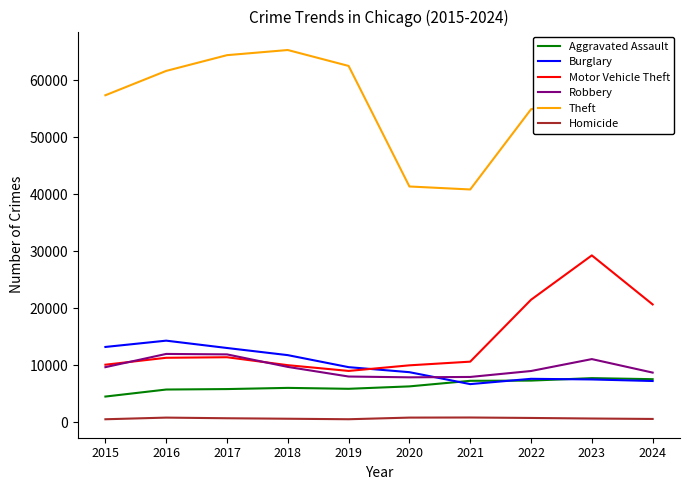

How many lines are shown in the chart?

6